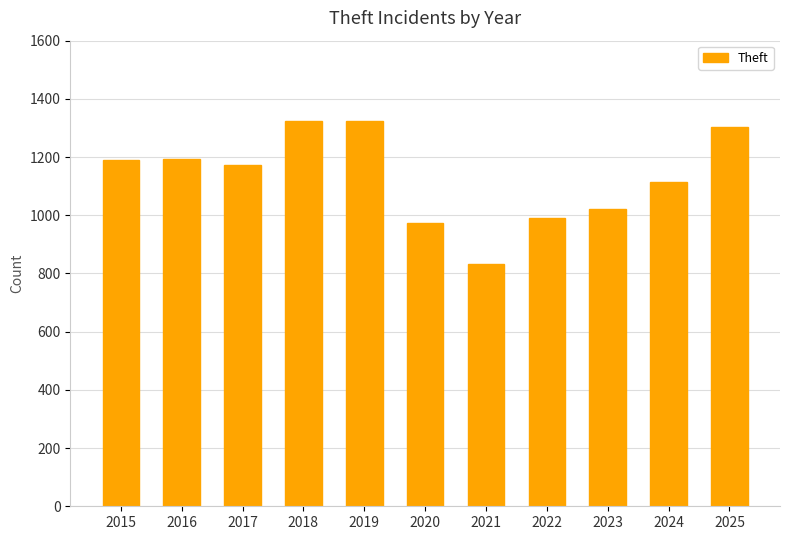

What is the ratio of the value at 2024 to the value at 2017?

0.9